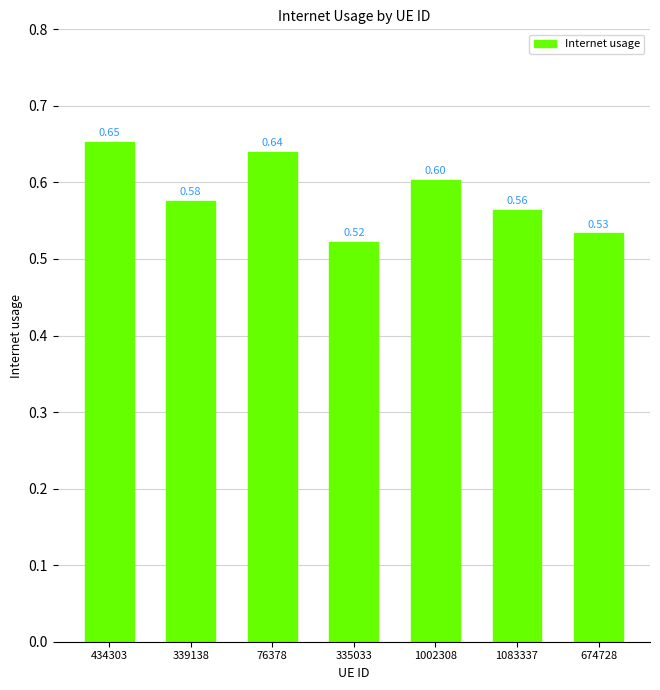

What is the label of the 2nd bar from the left?

339138